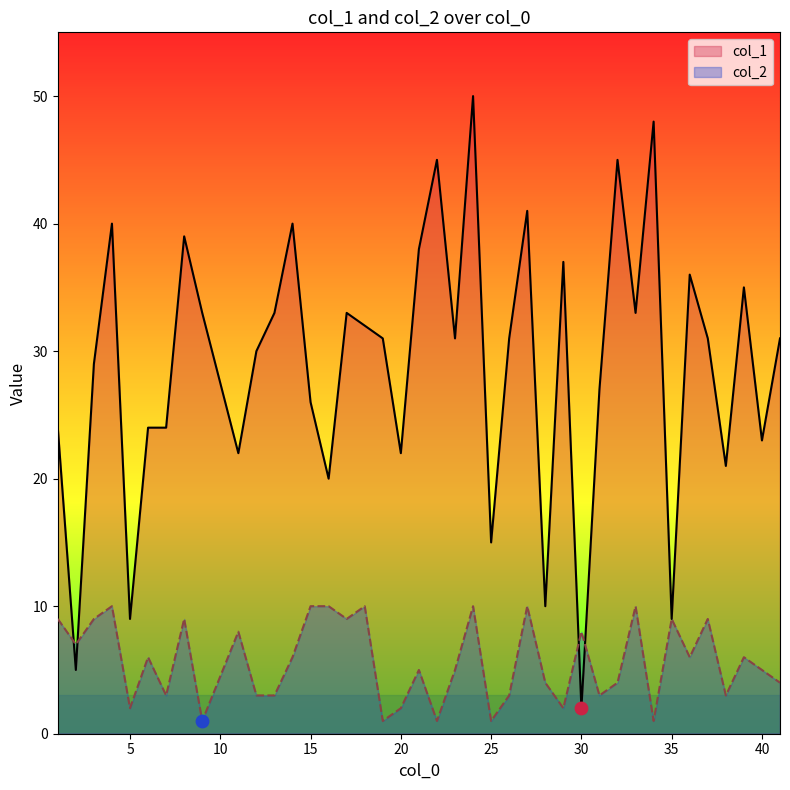

At how many categories does at least one series exceed 5?

40